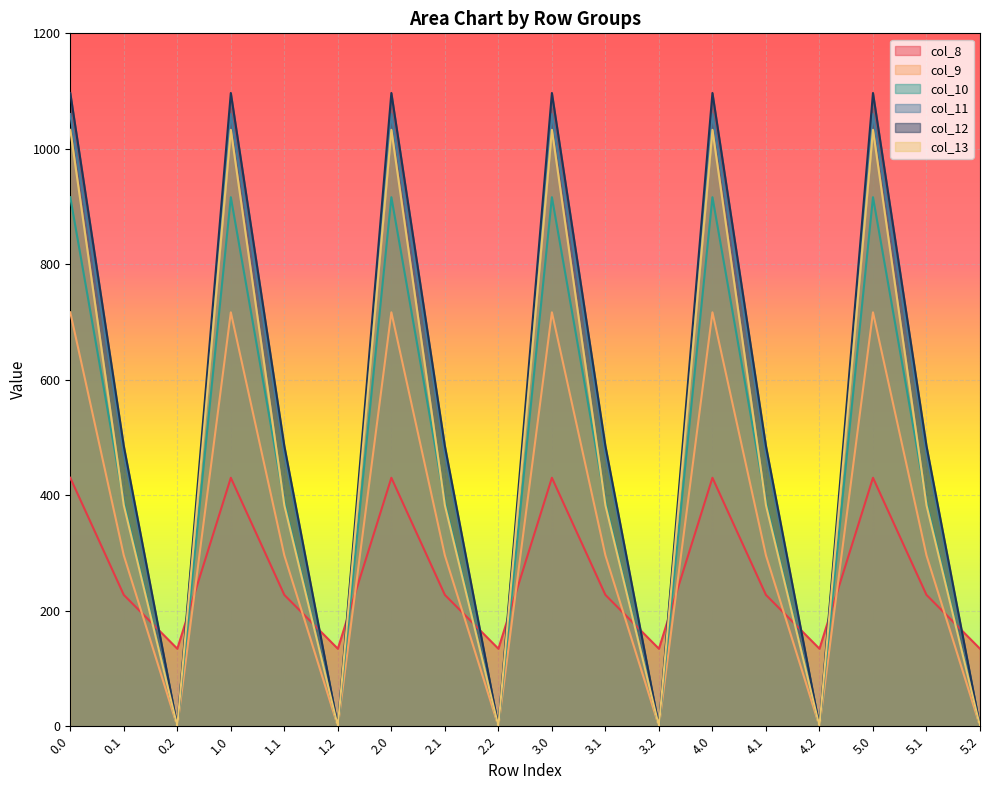

What is the label of the 3rd point from the left?

0.2